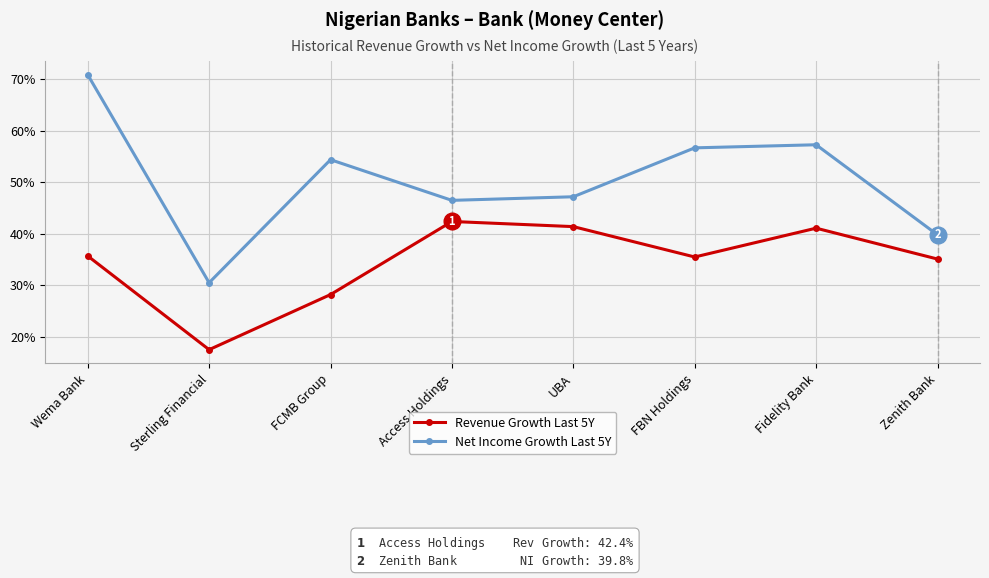

True or false: Net Income Growth Last 5Y and Revenue Growth Last 5Y cross at least once.

False